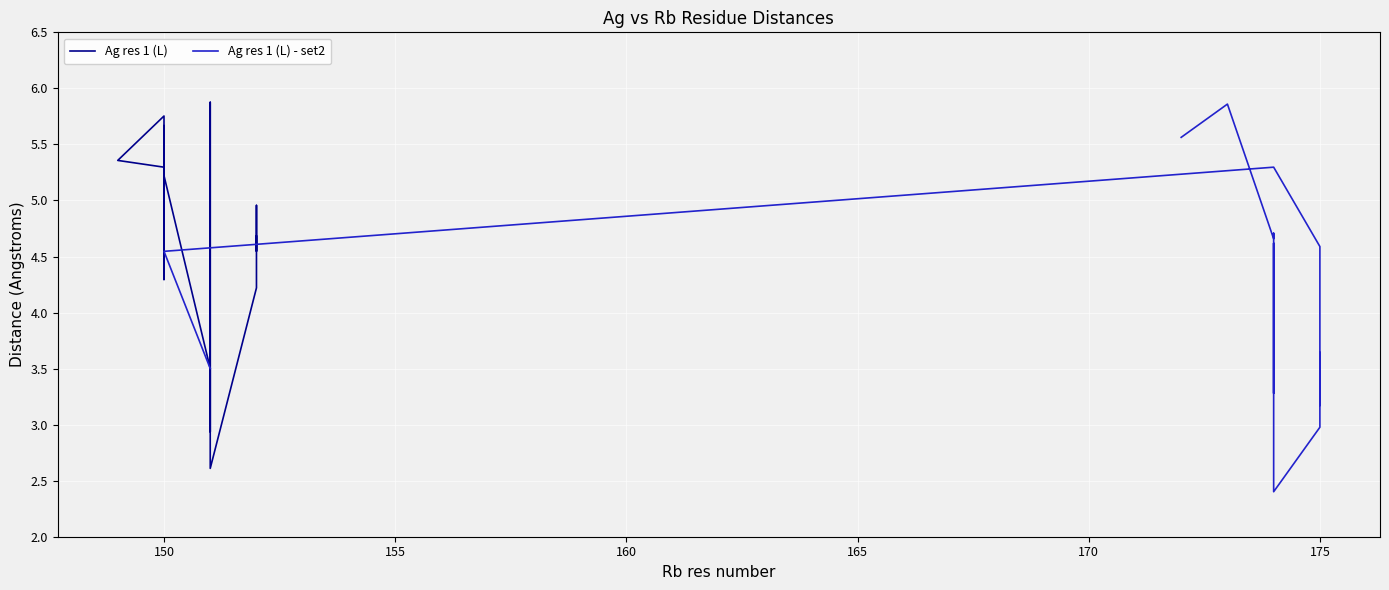

What is the minimum value shown in the chart?

2.4